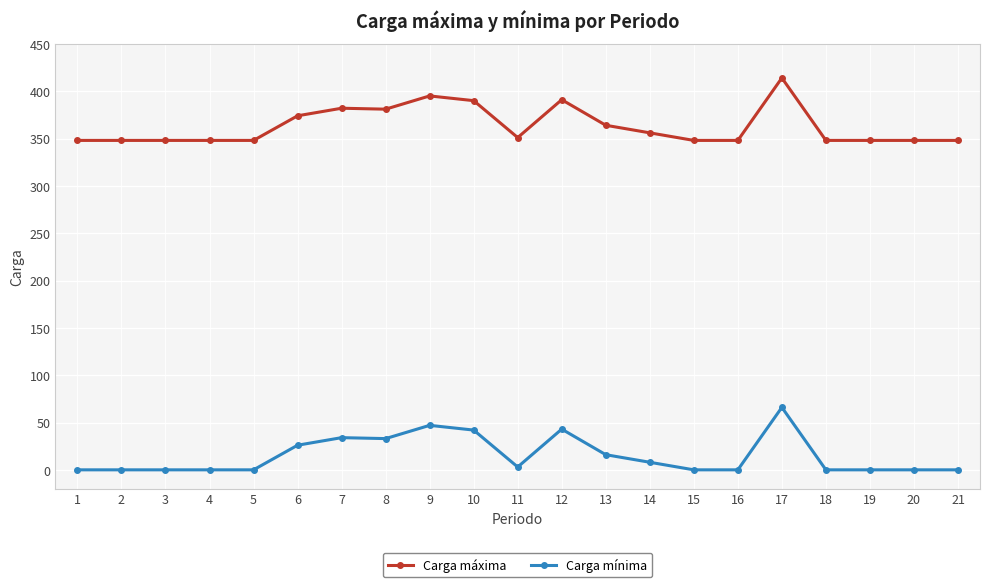

What is the value of the Carga máxima point at the 21st from the left?

348